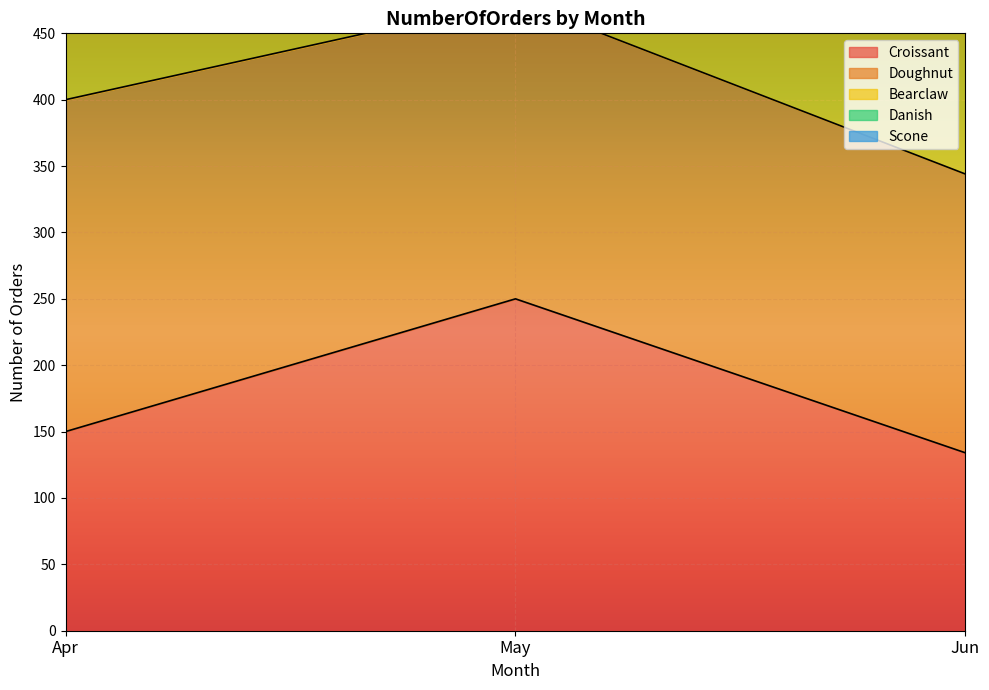

What is the difference between the maximum and second lowest values in the Doughnut series?

92